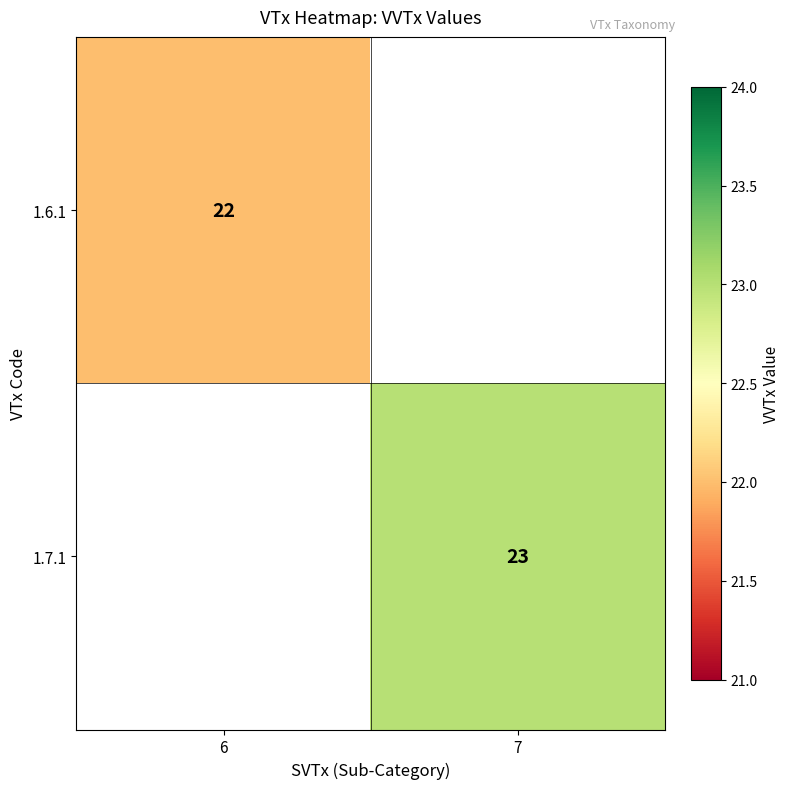

The 1.7.1 series shows 39 at 7. True or false?

False